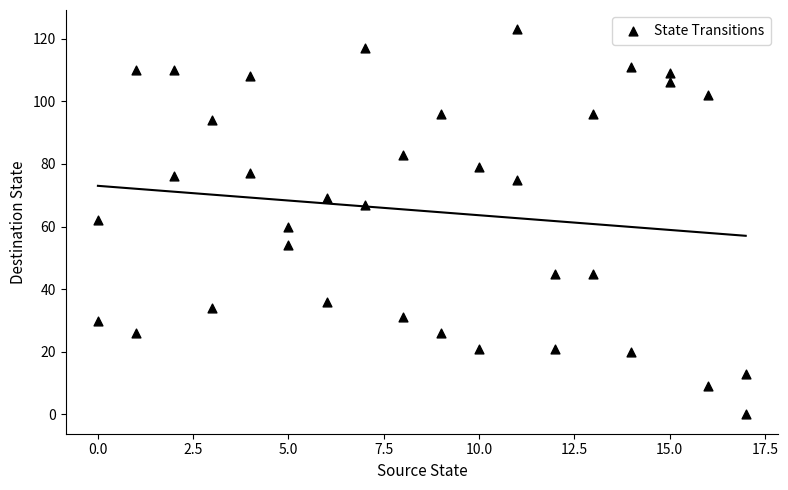

What is the range of X values (max minus min)?

17